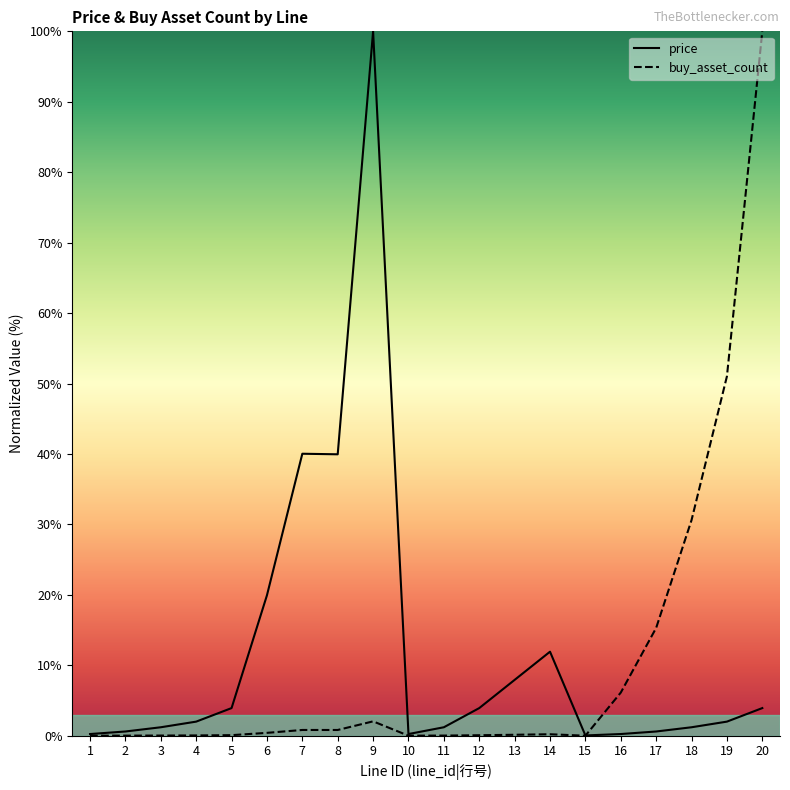

The buy_asset_count series shows 0.1 at 5. True or false?

True